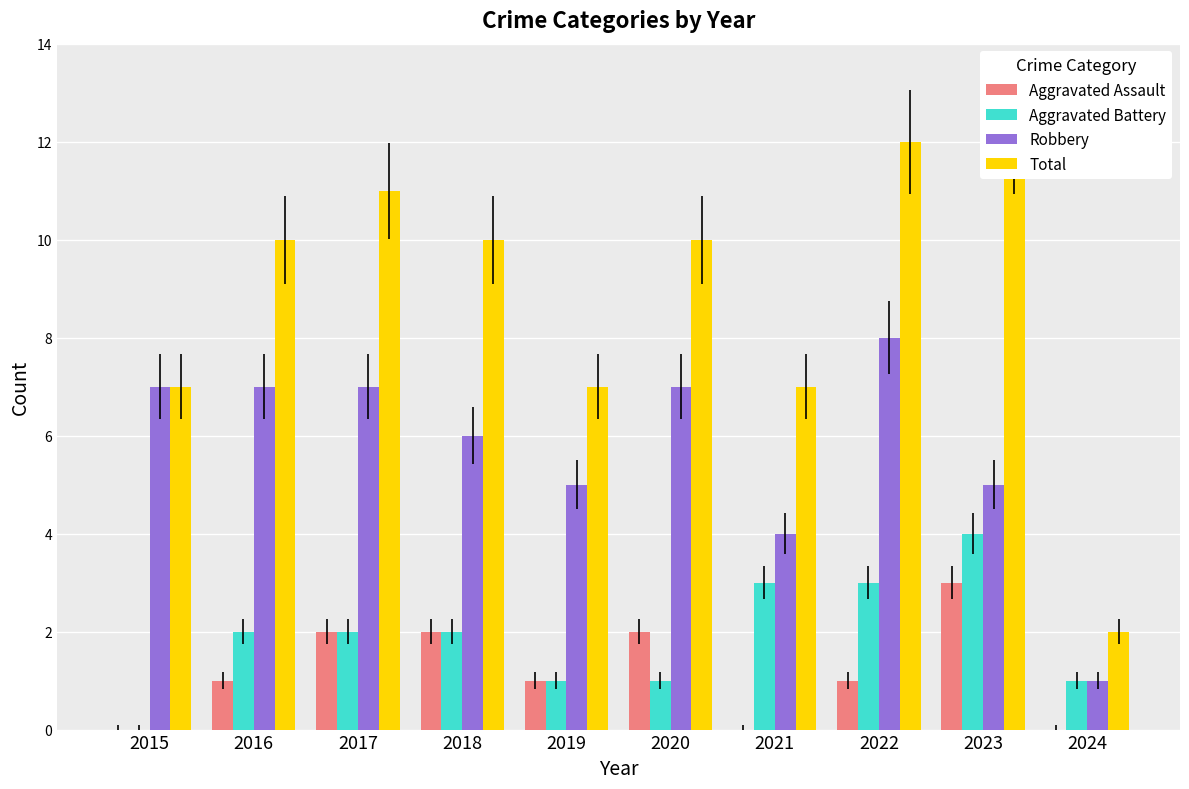

Count the Total values in the range 7 to 11.

7